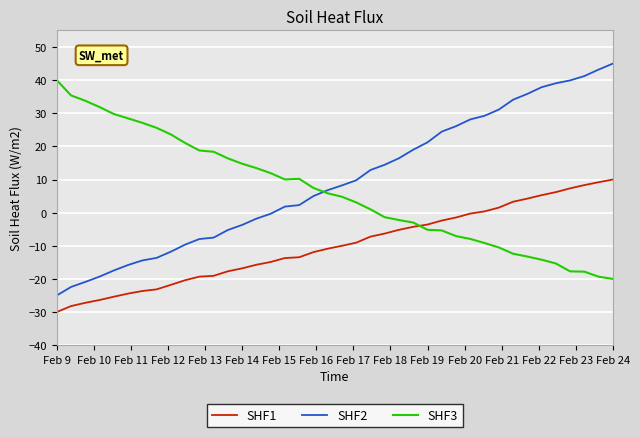

What are all the series names shown in the legend?

SHF1, SHF2, SHF3